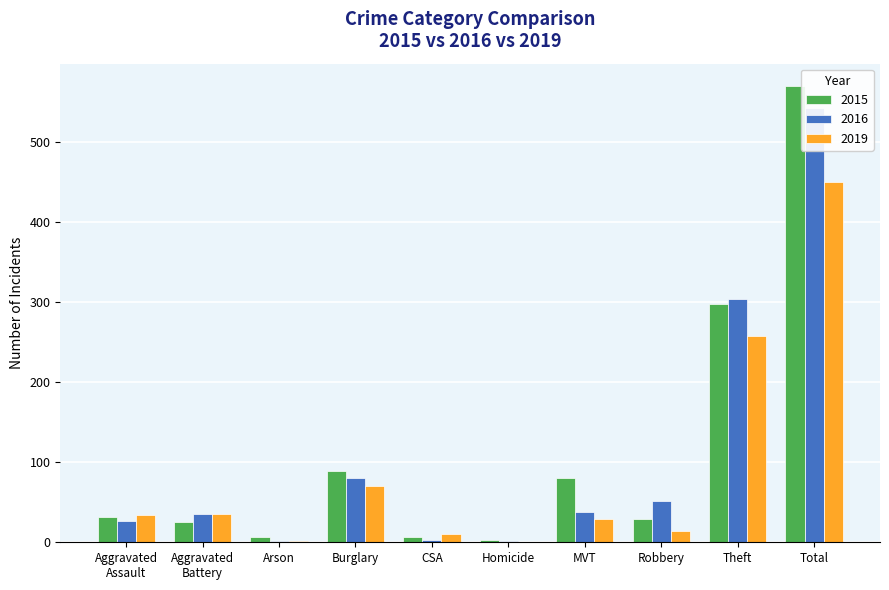

Which series has the largest total across all categories?

2015